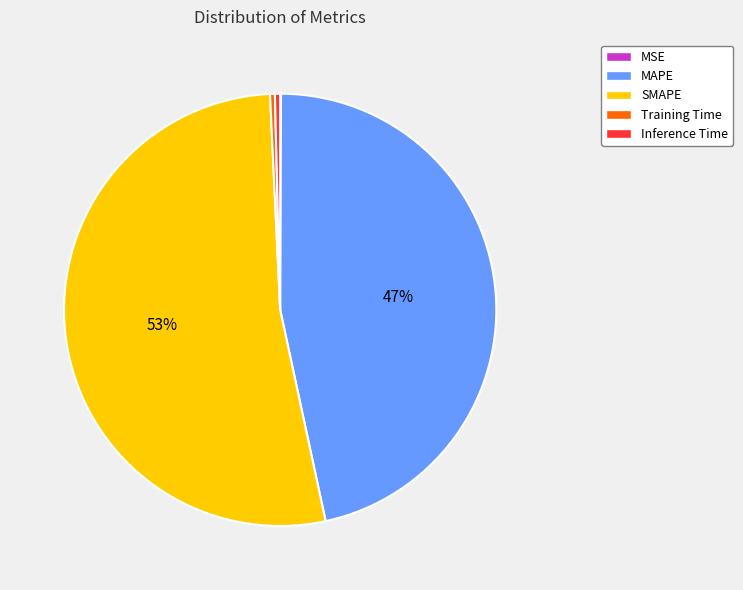

Is there a majority slice in this chart?

Yes